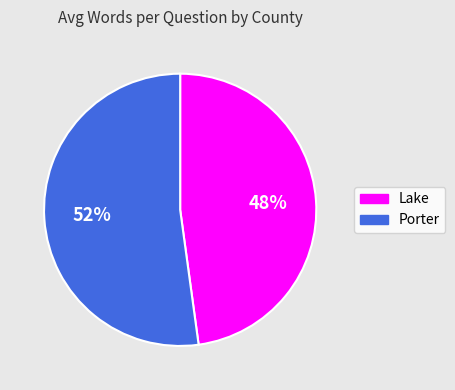

Which slice represents more than half of the pie?

Porter